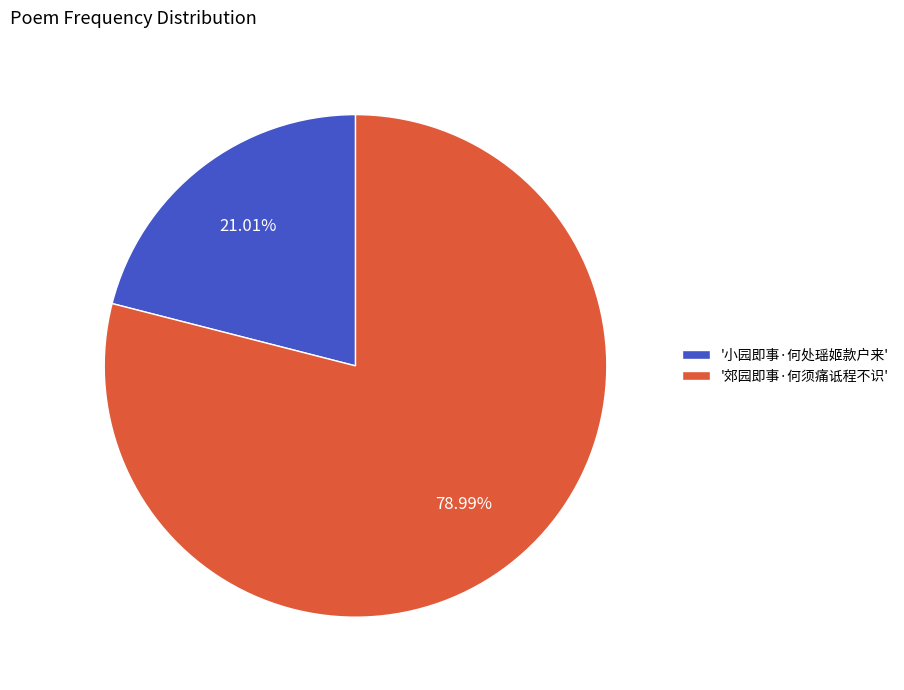

Is there a majority slice in this chart?

Yes